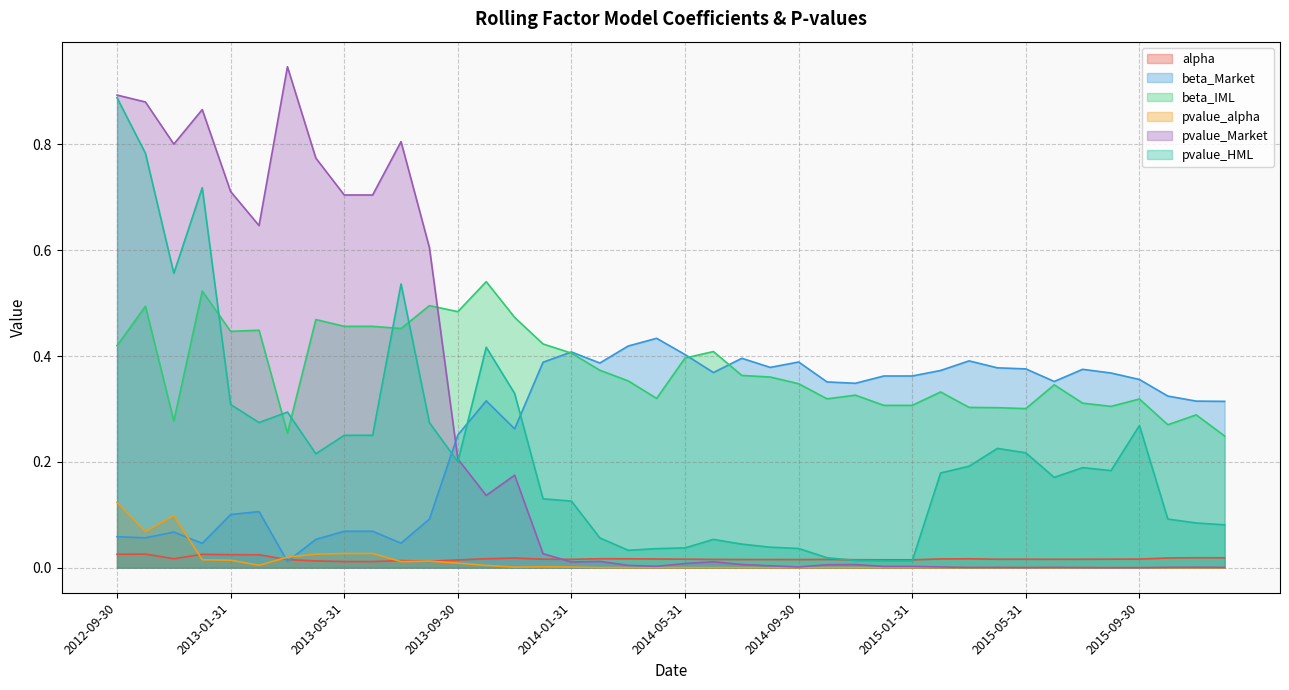

What is the difference between the maximum and minimum values in the beta_Market series?

0.4